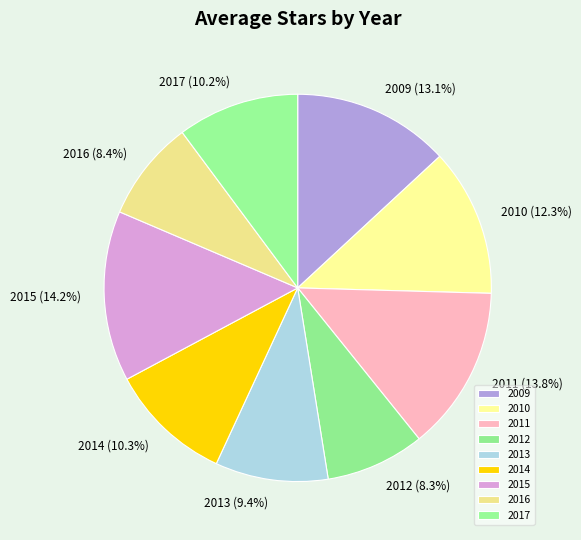

What is the ratio of the value at 2013 to the value at 2017?

0.9